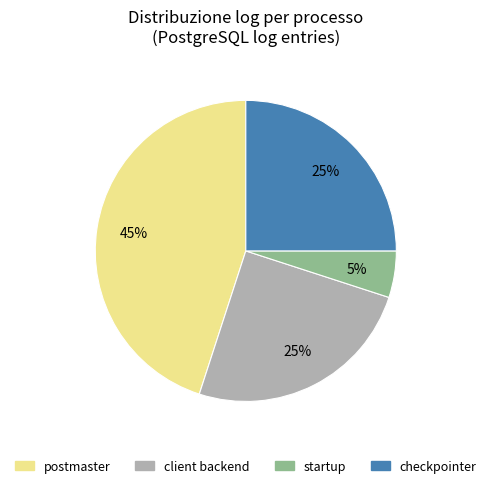

Is the sum of startup and checkpointer greater than half?

No